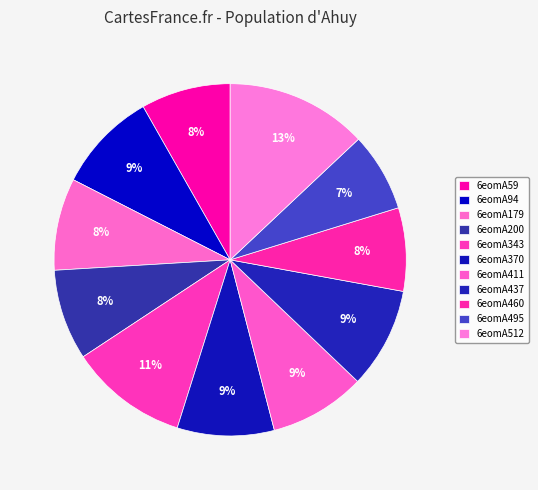

To the nearest percent, what portion does 6eomA200 represent?

8%